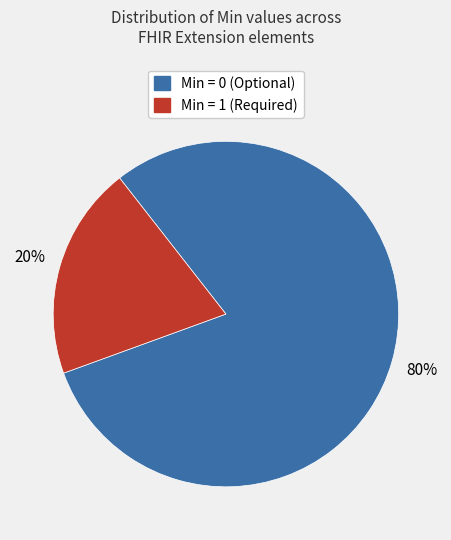

How many segments does this pie chart have?

2